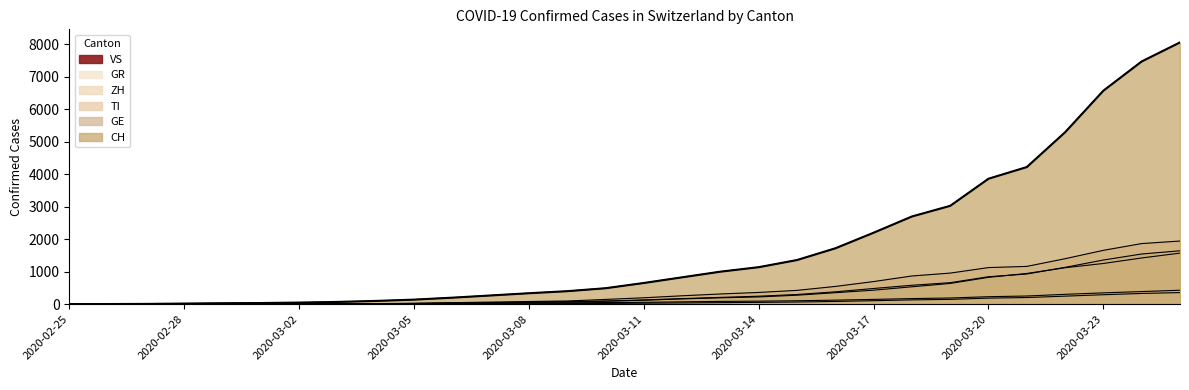

Reading right to left, extract all data points from this chart.

CH: 8060	7474	6575	5294	4222	3863	3028	2700	2200	1720	1359	1139	1001	827	652	491	400	337	268	200	140	100	69	49	35	29	19	8	4	0
TI: 1944	1866	1658	1400	1163	1127	957	868	696	546	425	361	314	258	197	146	98	82	64	46	23	15	8	4	2	2	1	1	1	0
ZH: 1572	1423	1253	1122	946	826	638	535	431	353	276	223	195	163	121	93	76	58	44	37	25	18	13	10	7	6	2	2	0	0
GR: 429	388	348	303	251	230	190	172	147	124	105	93	85	72	57	49	42	35	28	22	16	13	10	9	6	6	6	2	2	0
GE: 1644	1545	1360	1134	929	845	662	582	483	380	298	245	209	171	131	95	67	57	44	31	20	16	13	10	9	8	4	1	1	0
VS: 357	330	291	247	204	186	148	132	107	84	66	55	47	38	30	23	17	14	11	8	5	4	3	3	2	1	1	0	0	0